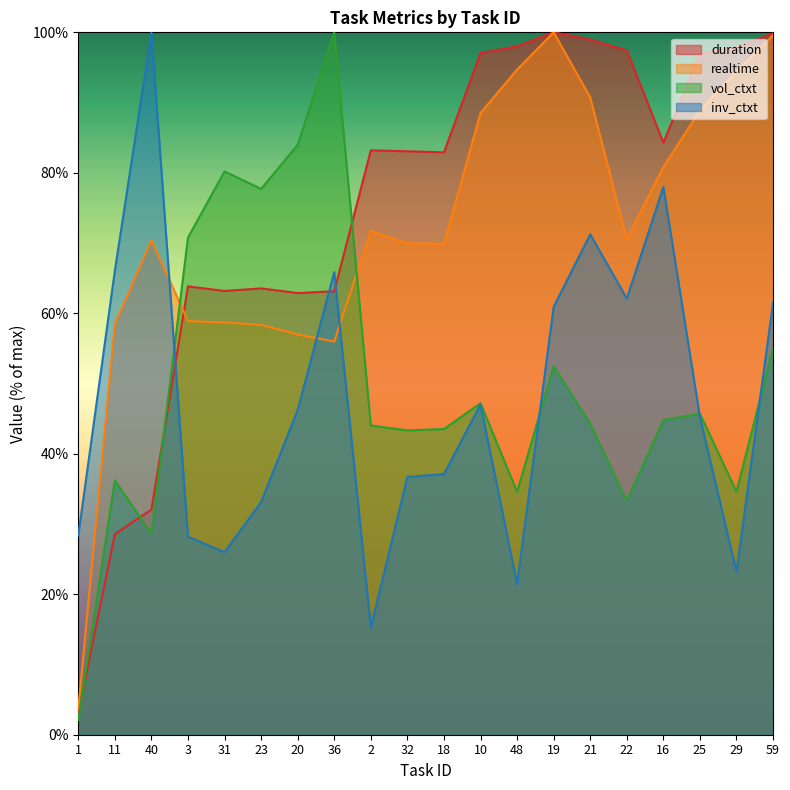

What position from the right is 18?

10